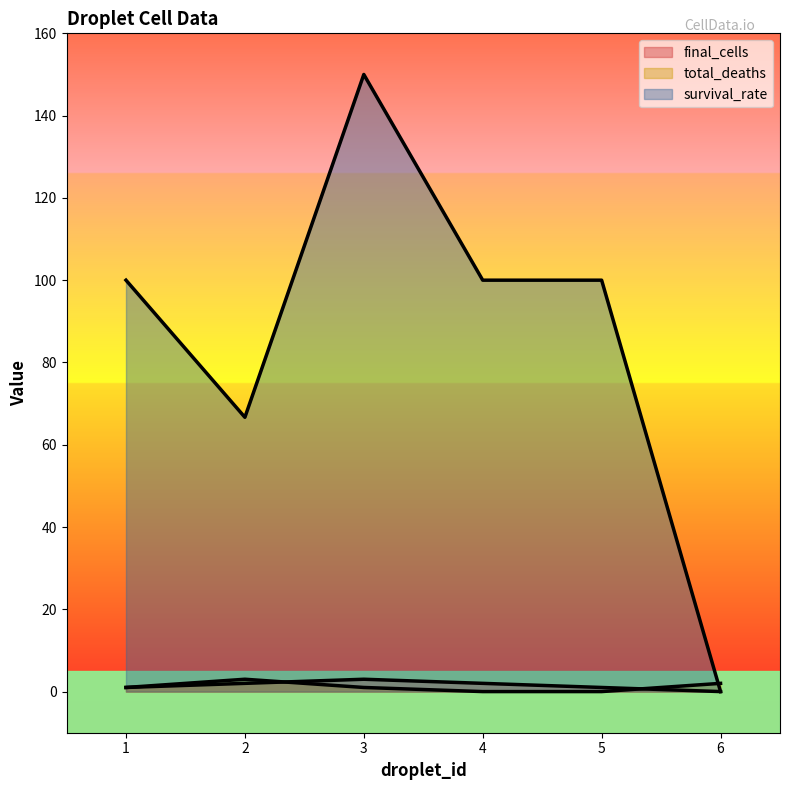

Does the chart display data point markers on the line(s)?

No